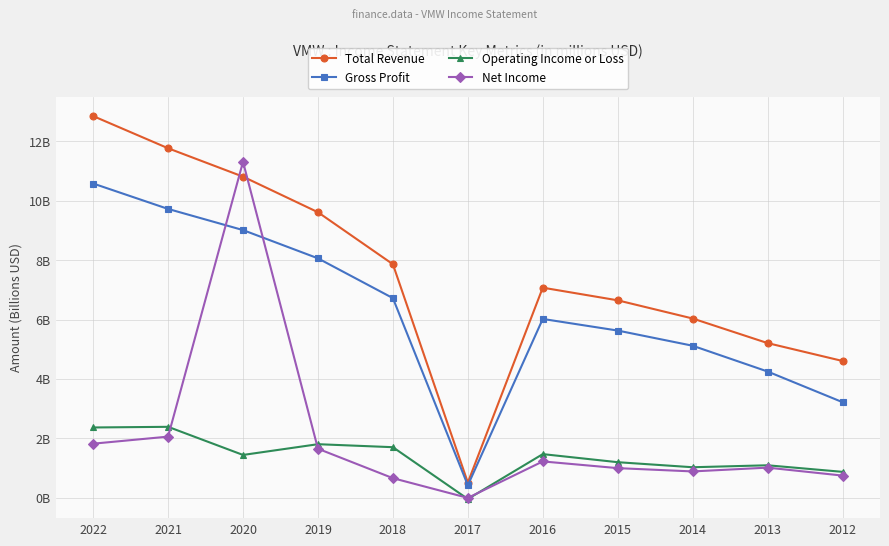

What is the sum of the Gross Profit values at 2016 and 2021?

15.7